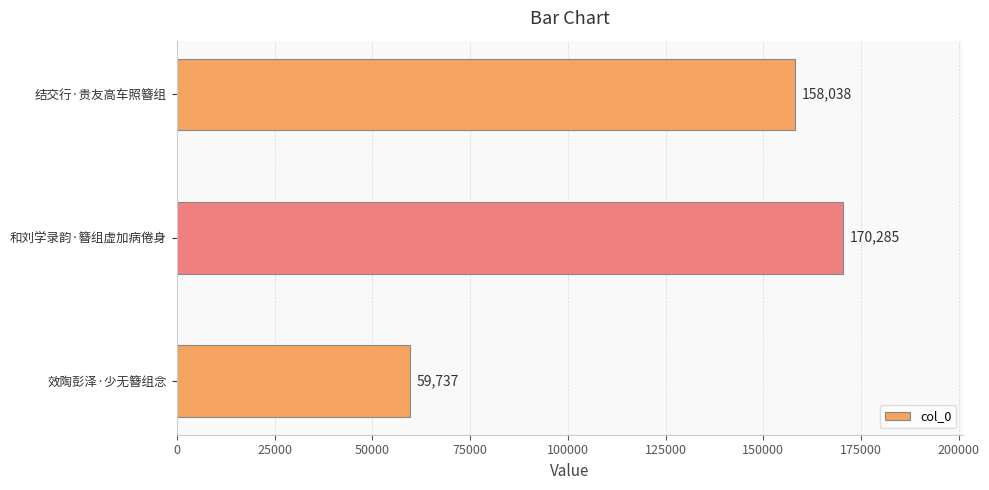

Count the values in the range 59737 to 170285.

3